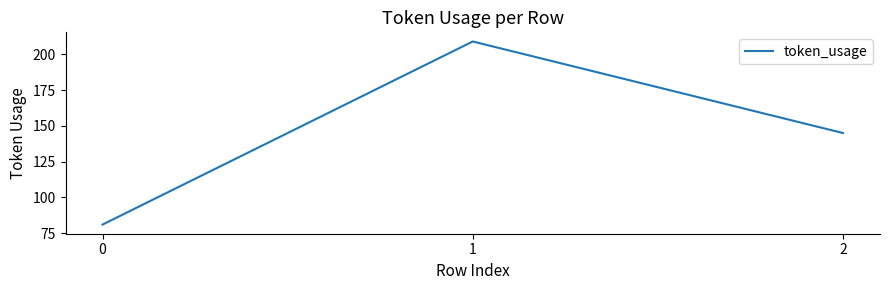

What is the change in value from 0 to 1?

+128